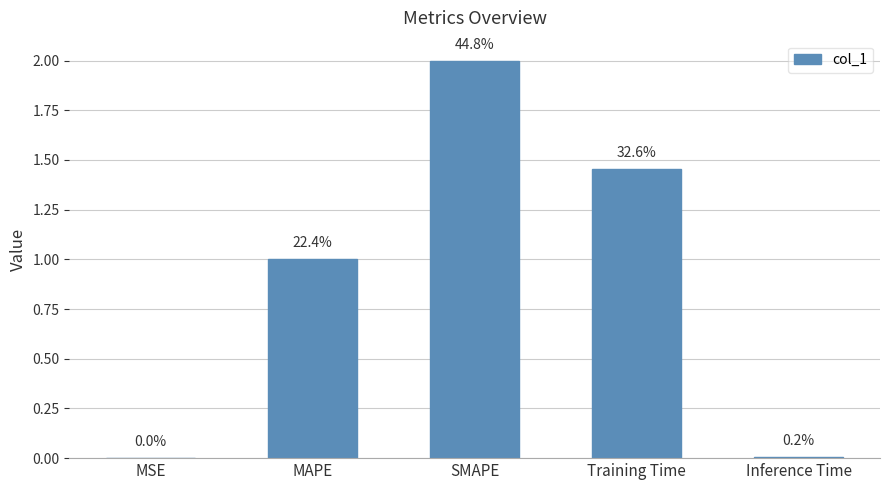

List the labels in order of value, smallest first.

MSE, Inference Time, MAPE, Training Time, SMAPE